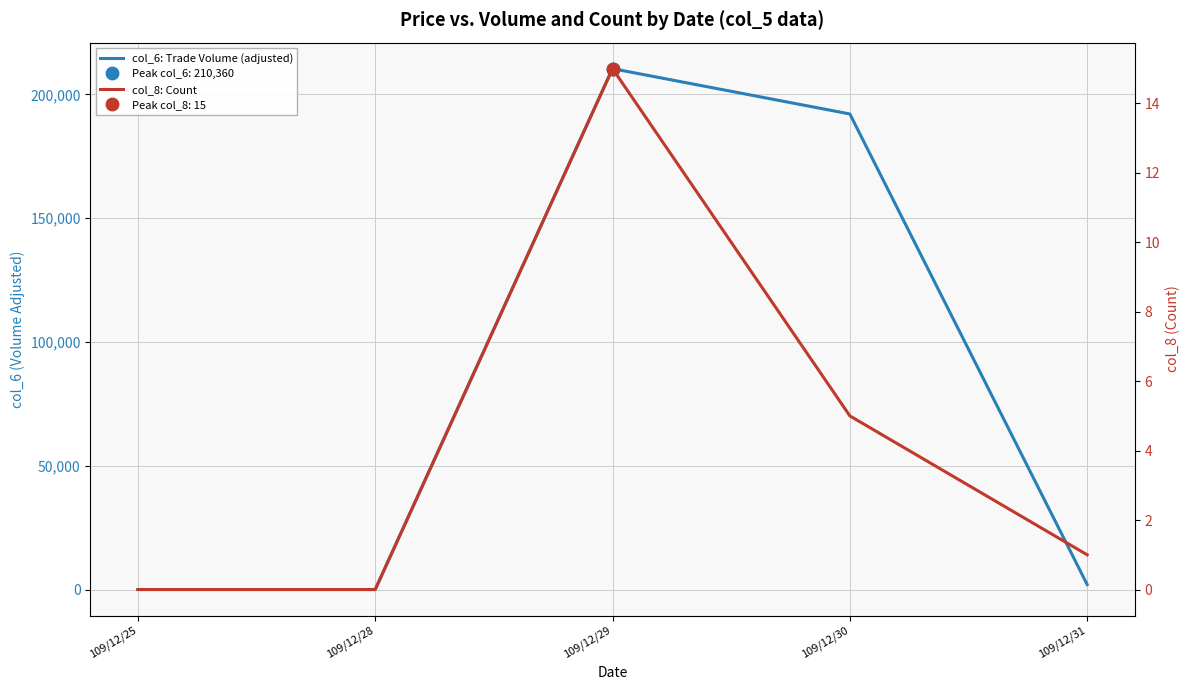

Which series changed the most between 109/12/25 and 109/12/28?

col_6: Trade Volume (adjusted)